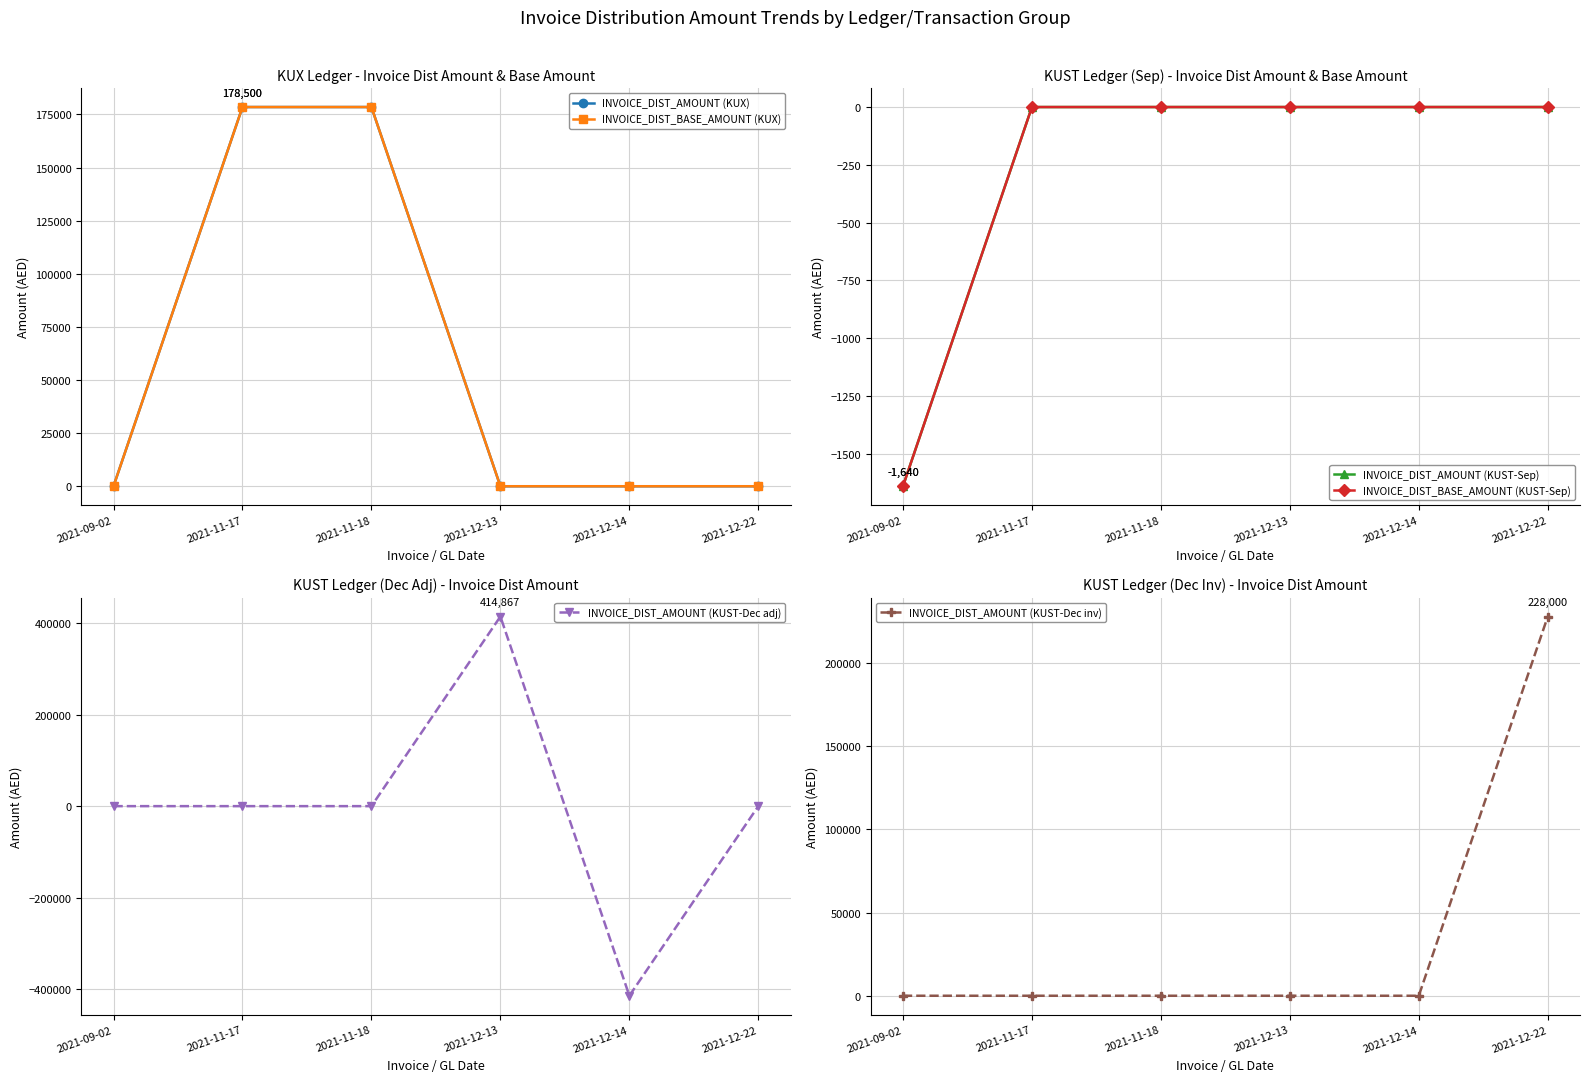

What is the difference between the highest and lowest values at 2021-11-17?

178500.0